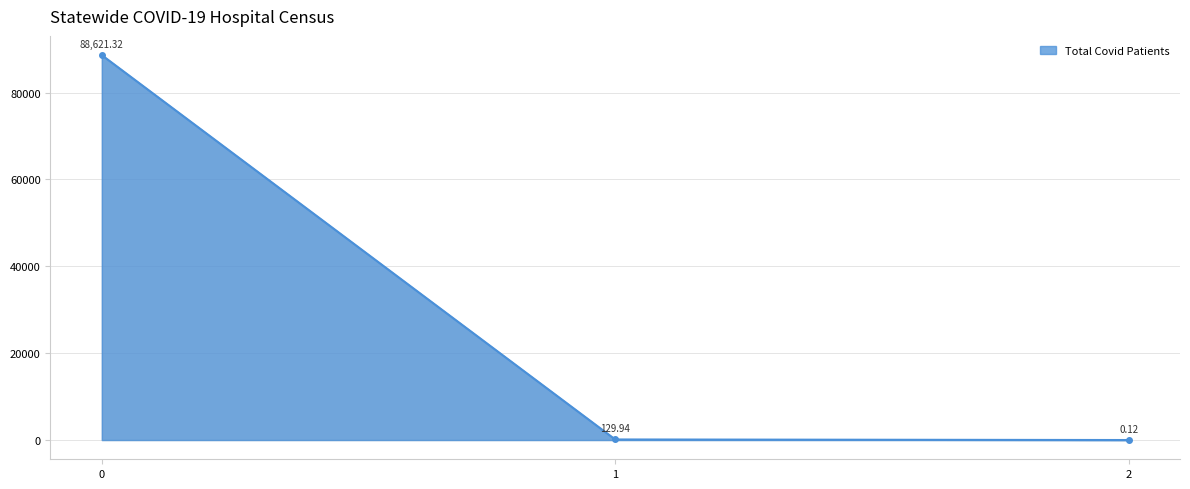

What is the average value?

29583.8